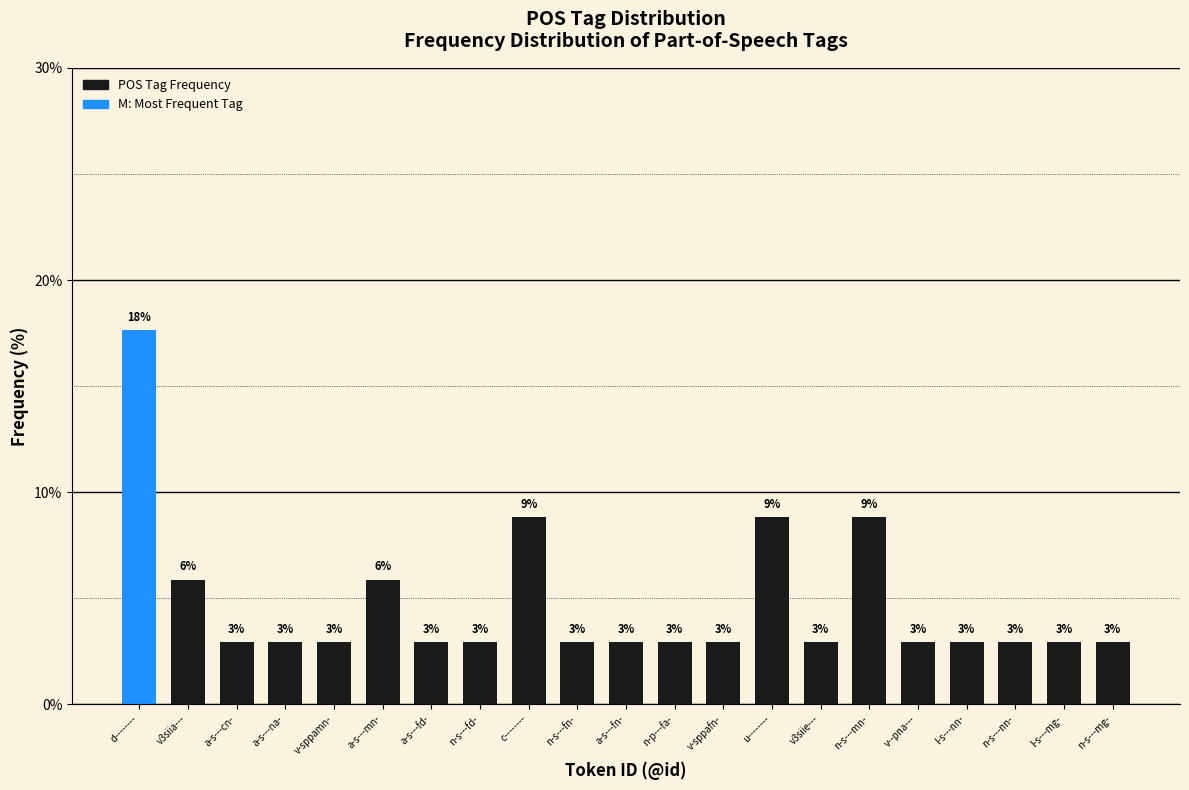

Does the chart contain any negative values?

No